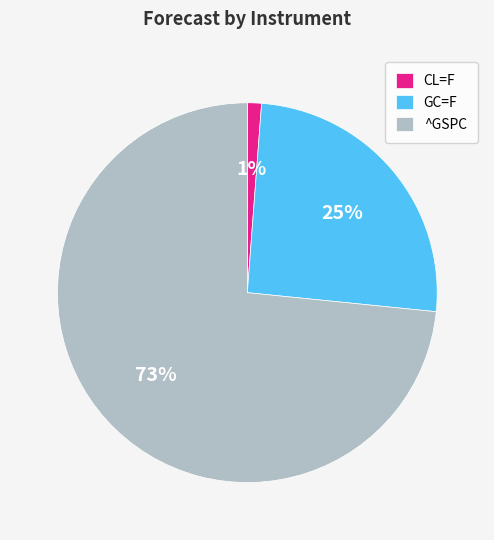

Count the number of slices in the pie.

3